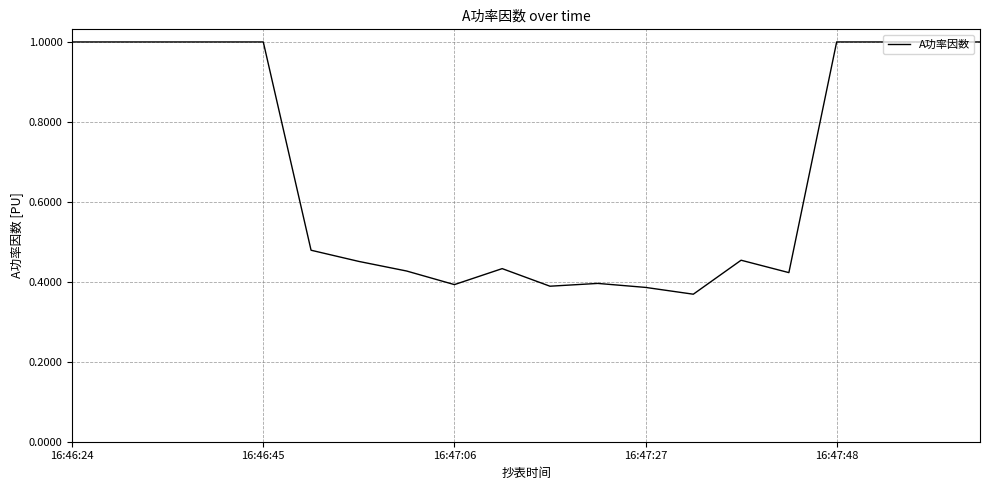

True or false: there are more than 0 points higher than both neighbors.

True